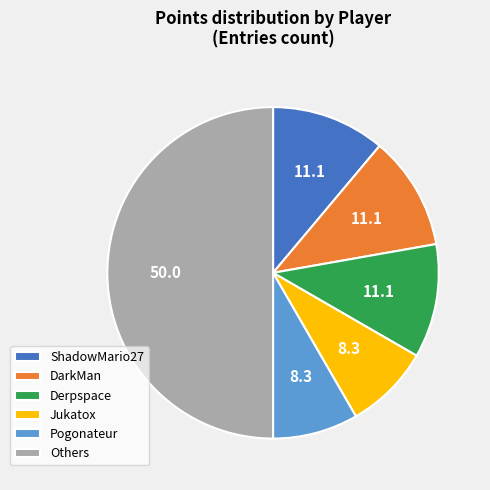

Is the sum of Derpspace and Others greater than half?

Yes